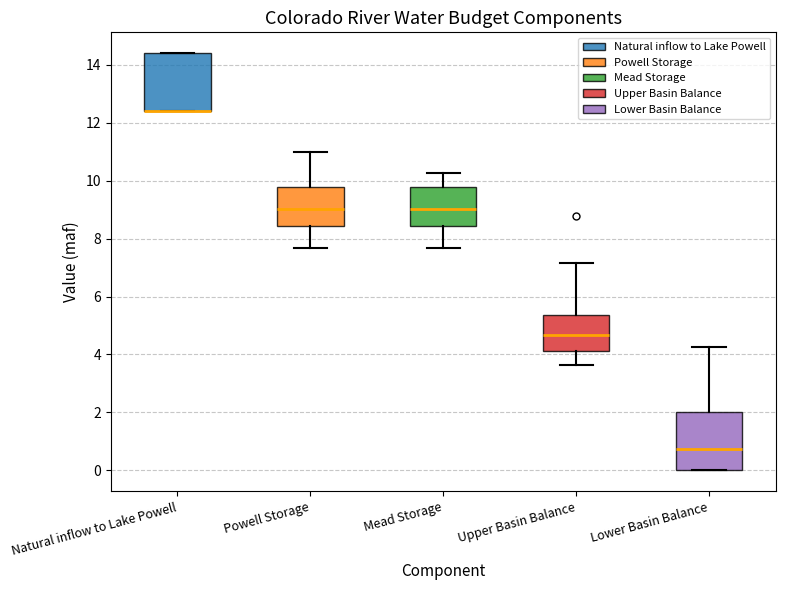

Where is the upper edge of the box for Lower Basin Balance on the y-axis? The values are not printed on the chart, so give them approximately, as read against the axis.

2.0